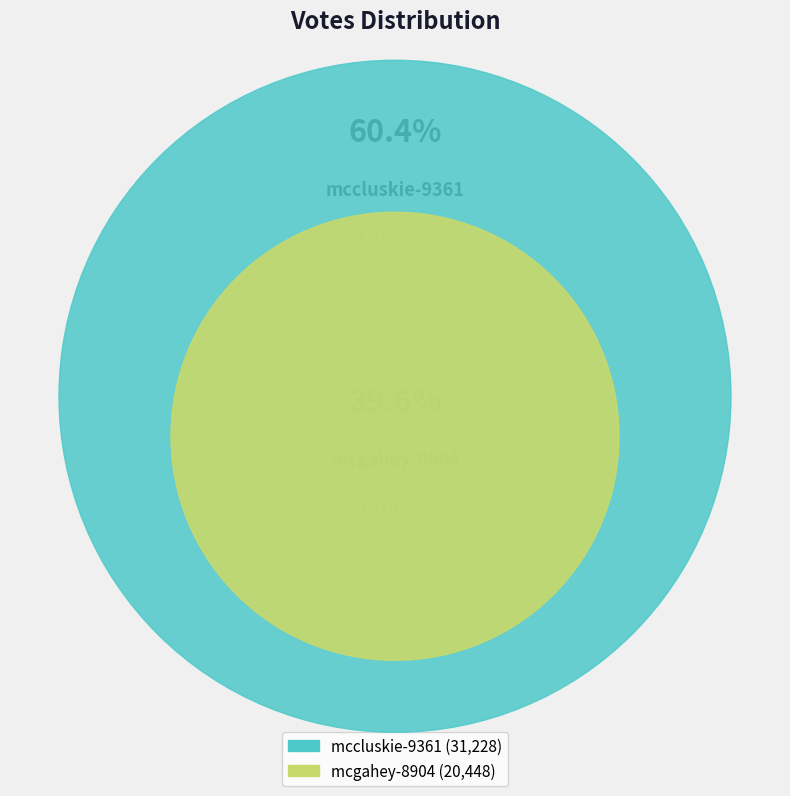

Which category accounts for the majority?

mccluskie-9361